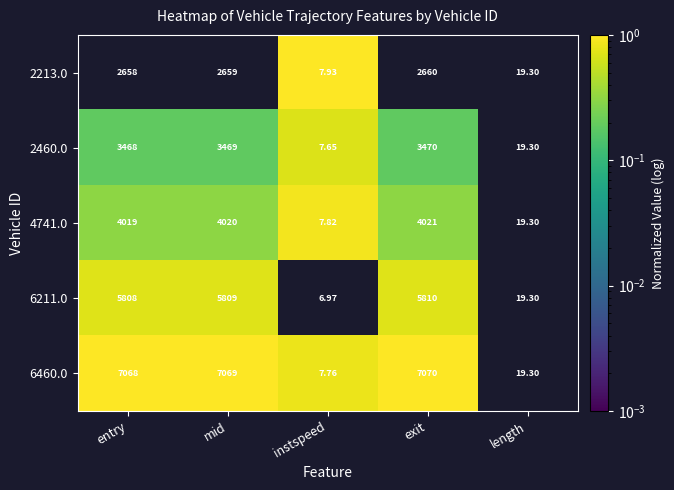

How many data points does each series have?

5